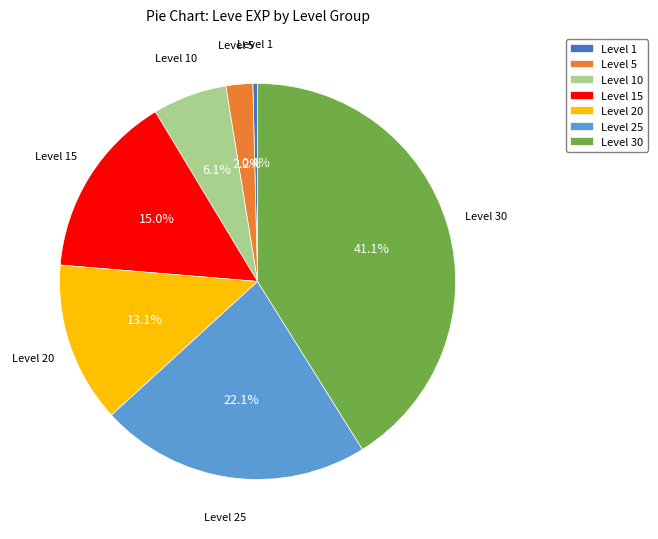

How many segments does this pie chart have?

7